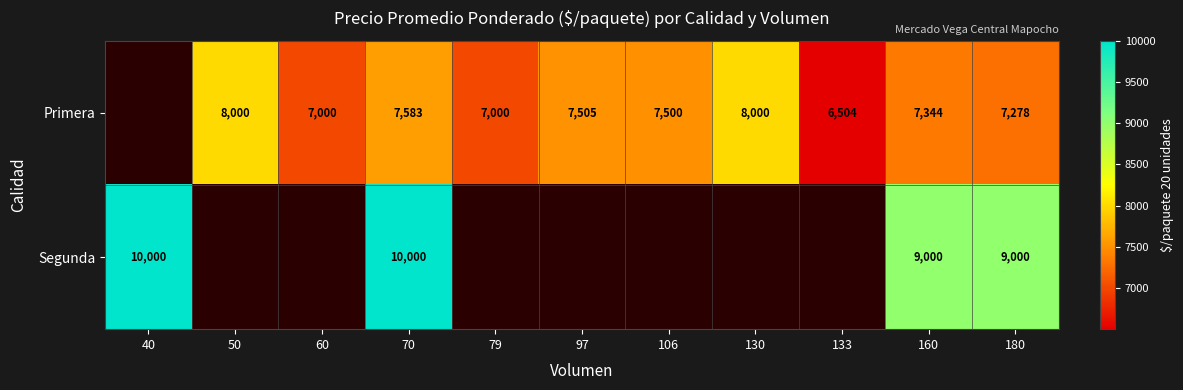

What is the minimum value shown in the chart?

6504.0